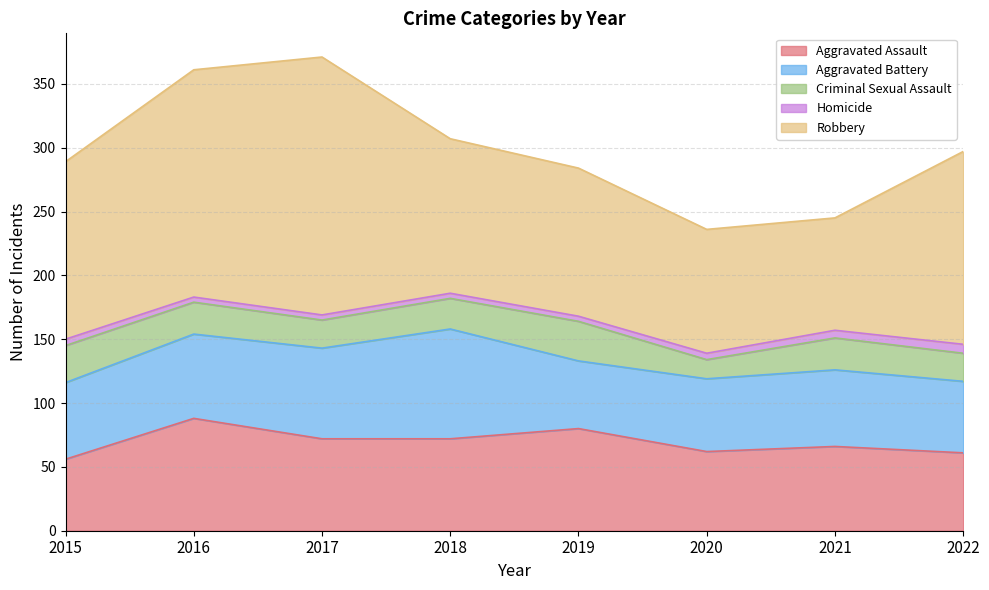

At which label is Aggravated Battery closest to 69?

2017